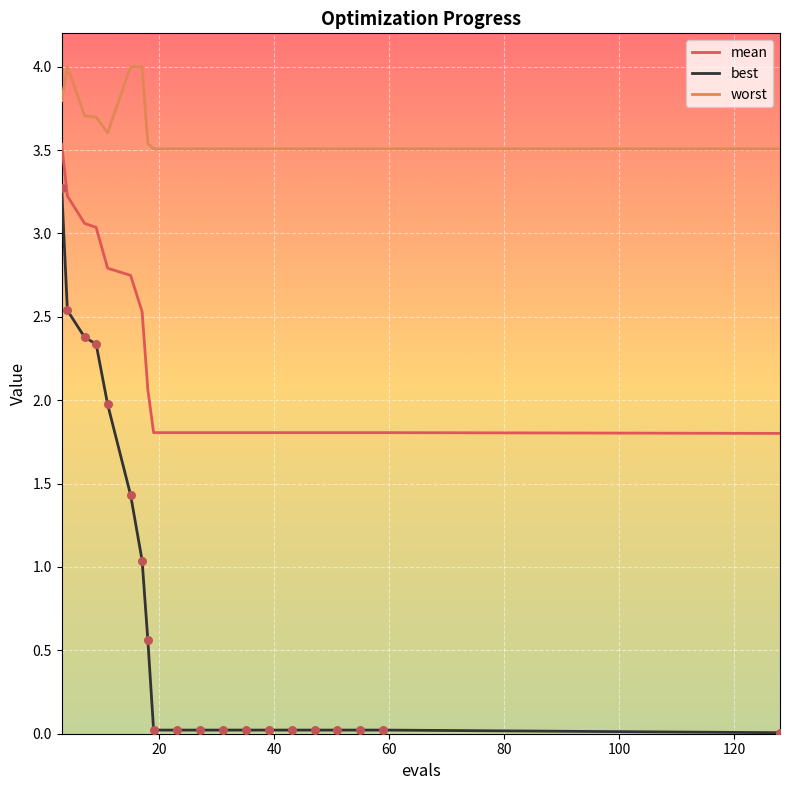

Which series has the widest spread of values?

best